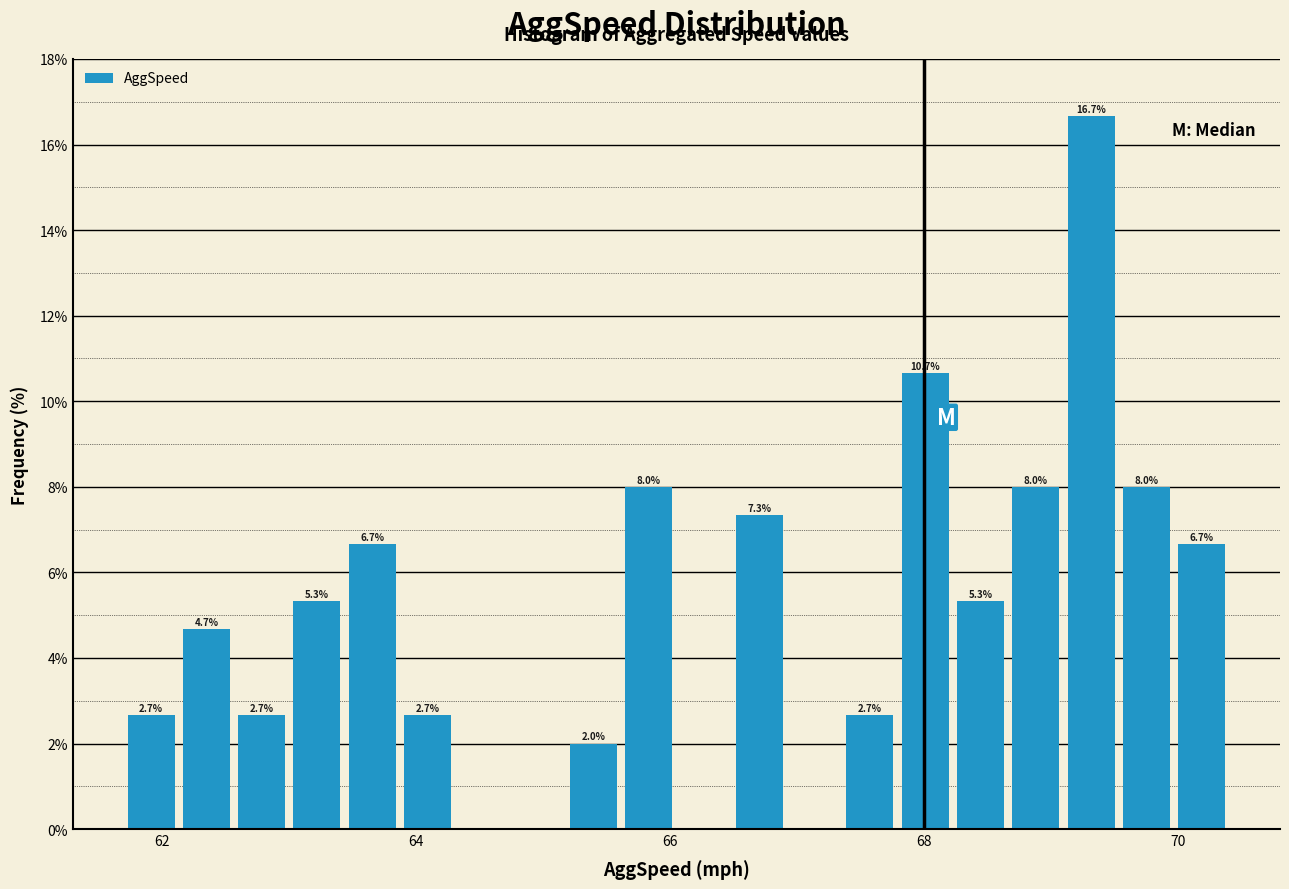

Around what value on the x-axis is the tallest bar? Give the approximate position of its centre, as read against the axis.

69.4